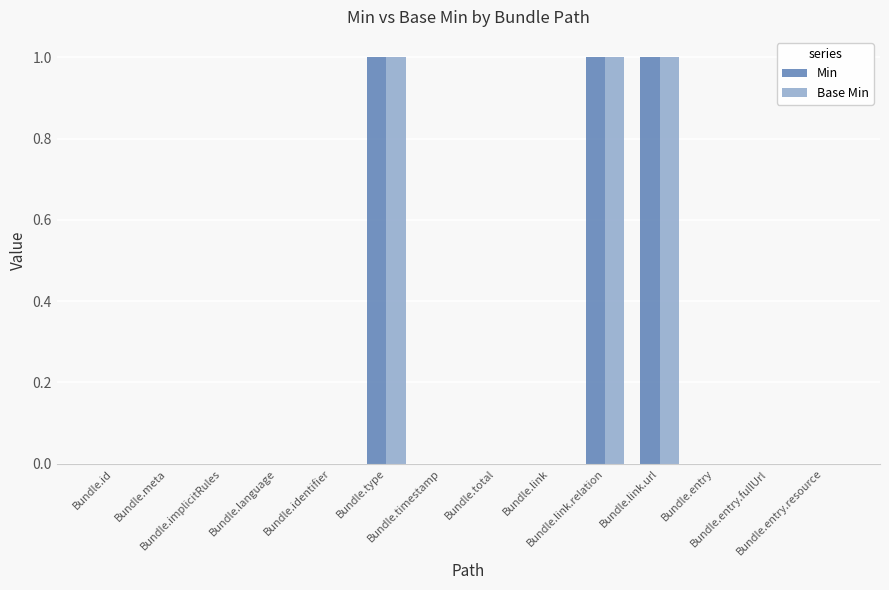

The Base Min series shows 0 at Bundle.meta. True or false?

True